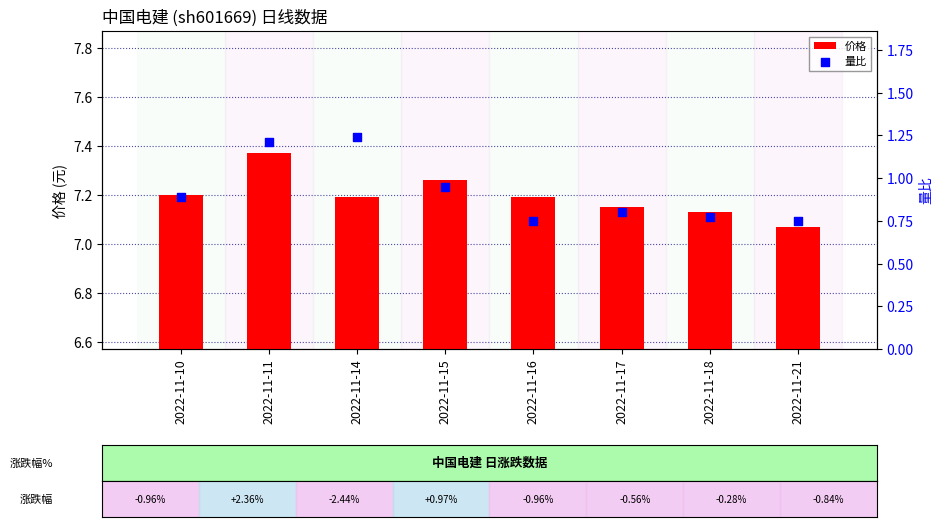

At which category is the sum across all series the highest?

2022-11-11